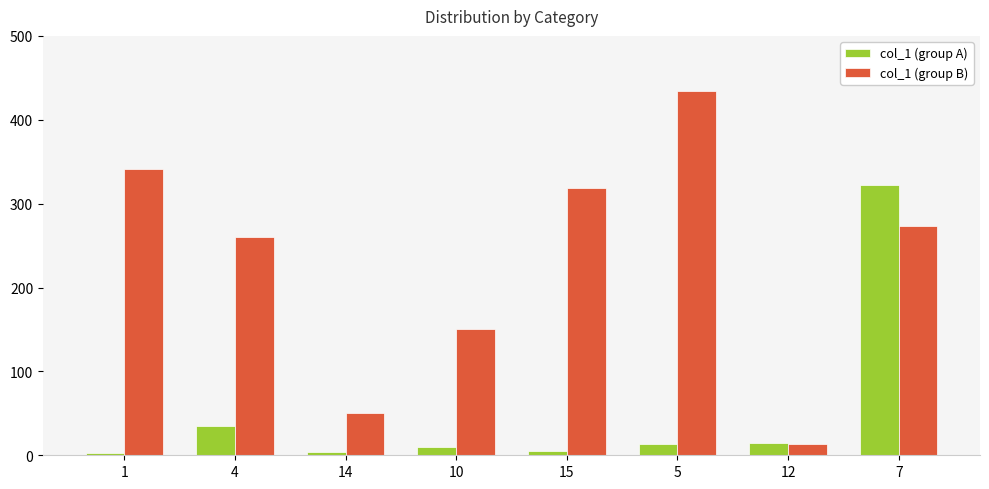

What is the sum of all col_1 (group A) values?

408.2